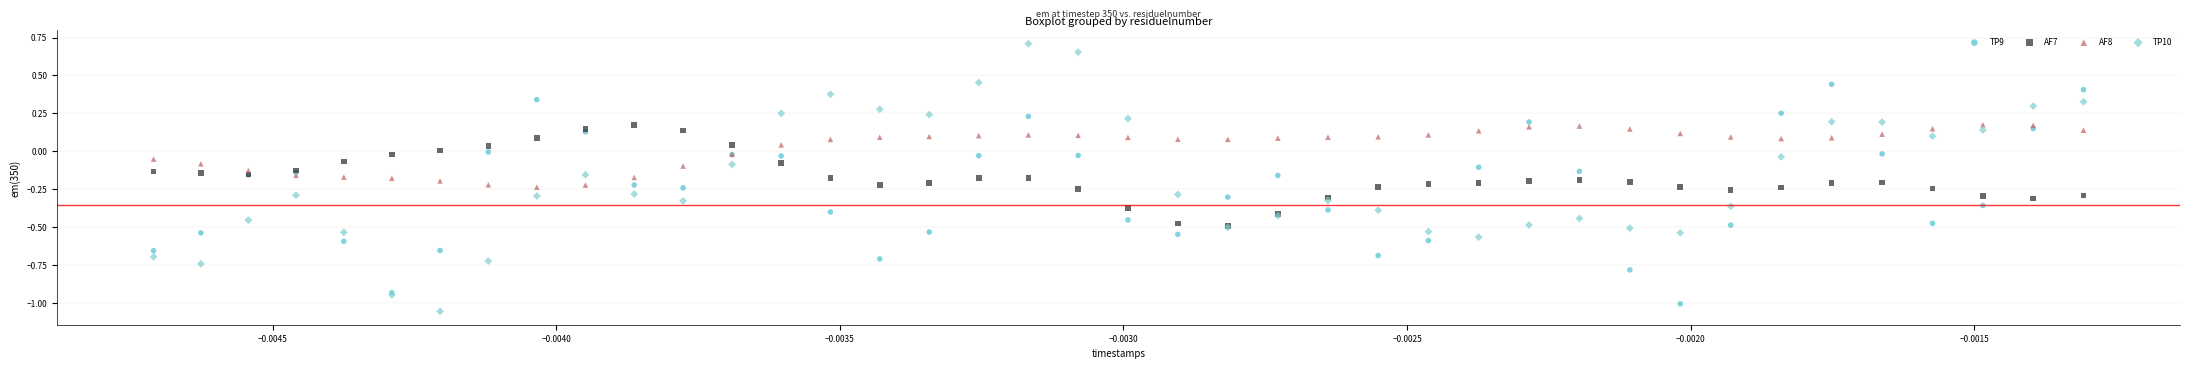

Which series reaches the maximum Y coordinate?

TP10